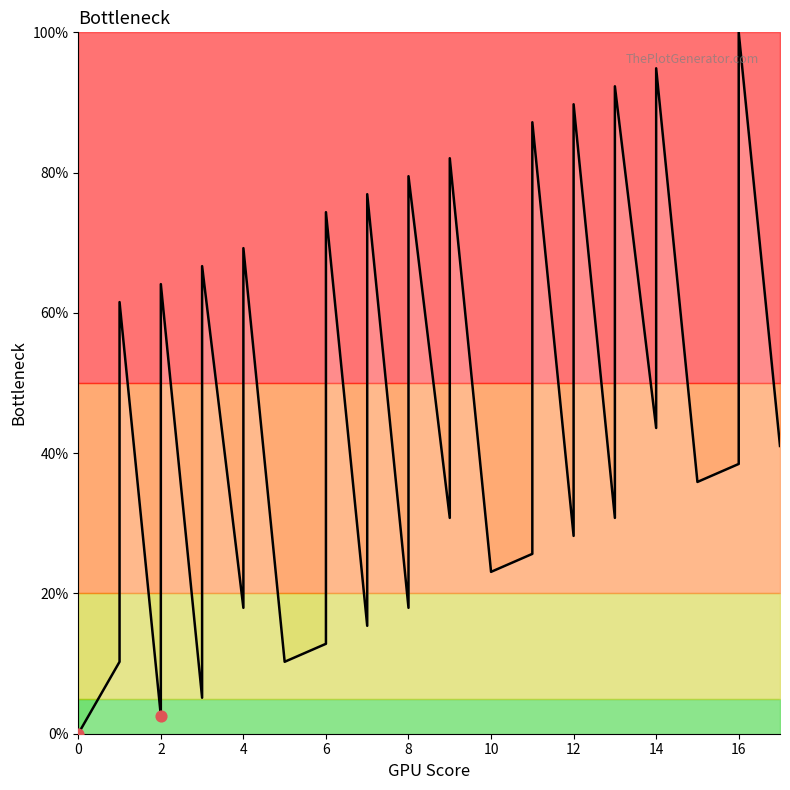

Between 7 and 8, which is larger?

8